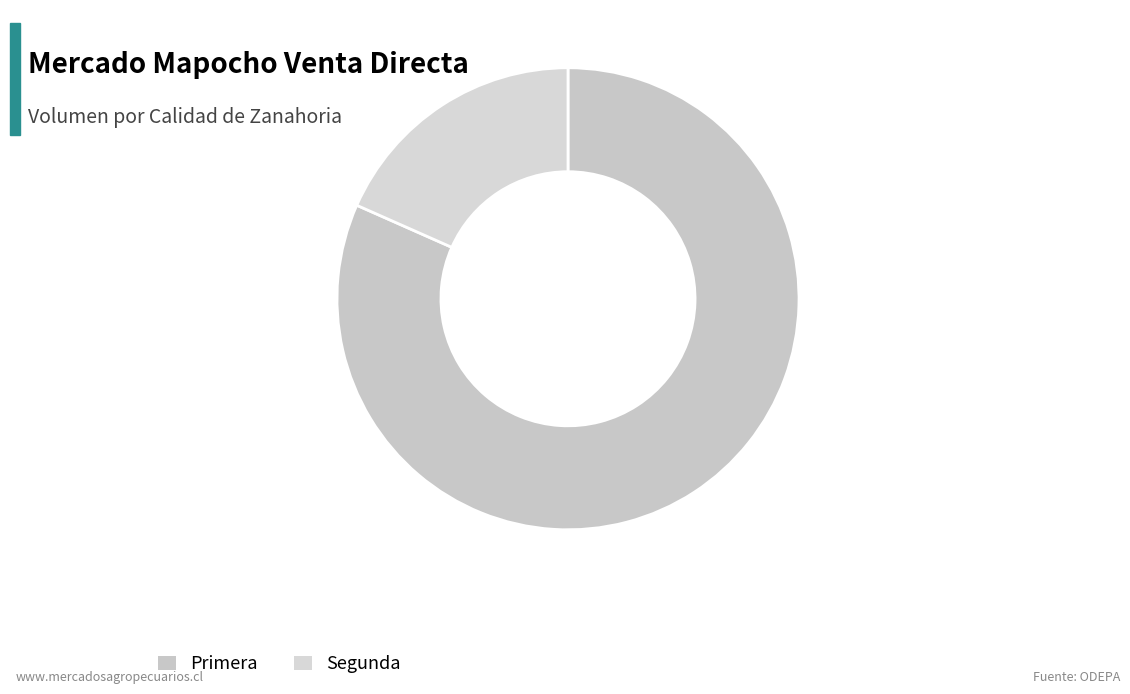

Count the number of slices in the pie.

2